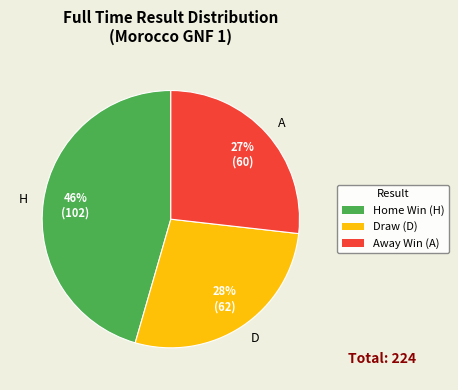

Which category has the biggest portion of the pie?

H